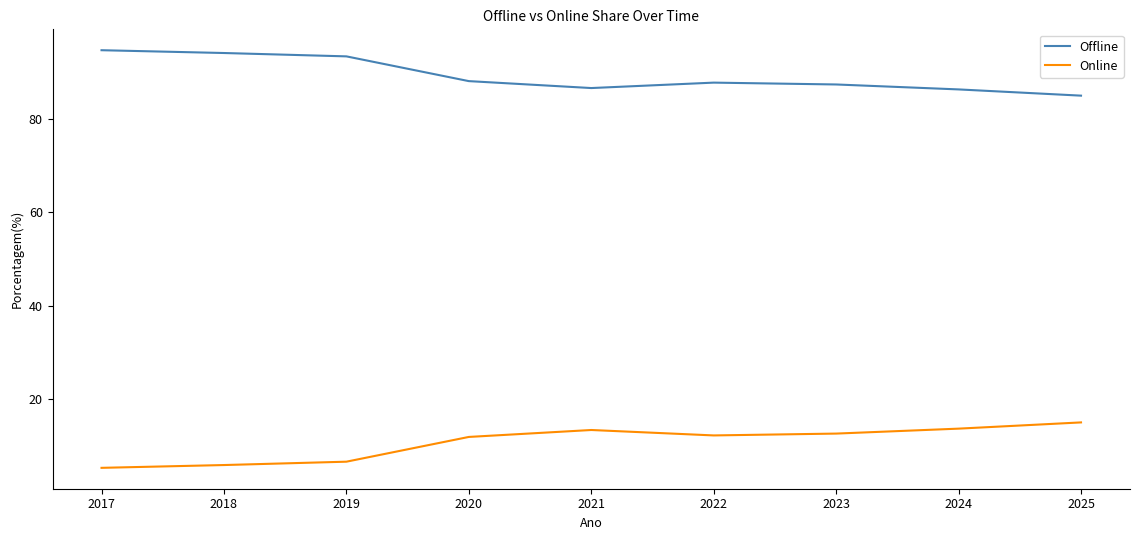

List the series in order of their peak value, lowest first.

Online, Offline